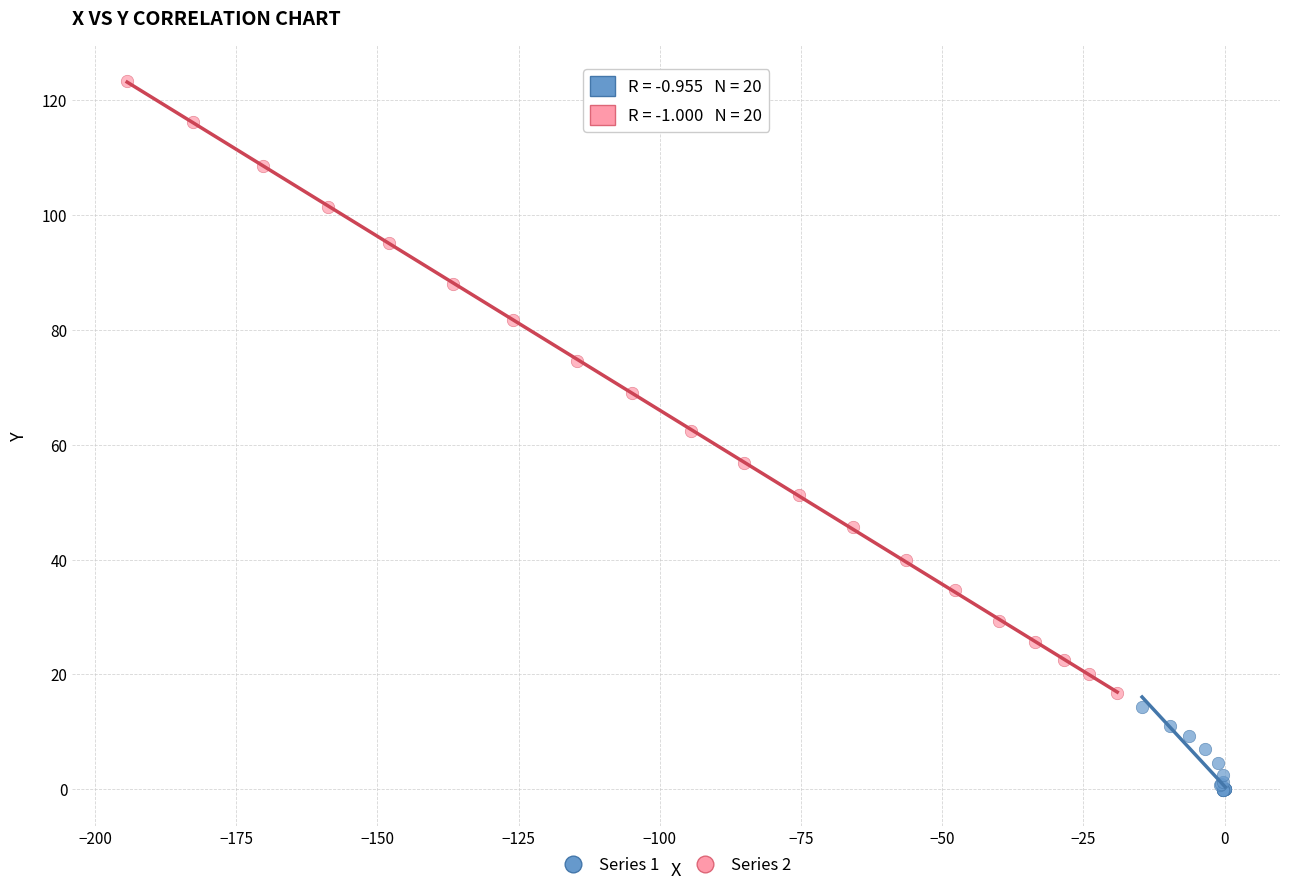

Which series reaches the maximum Y coordinate?

Series 2